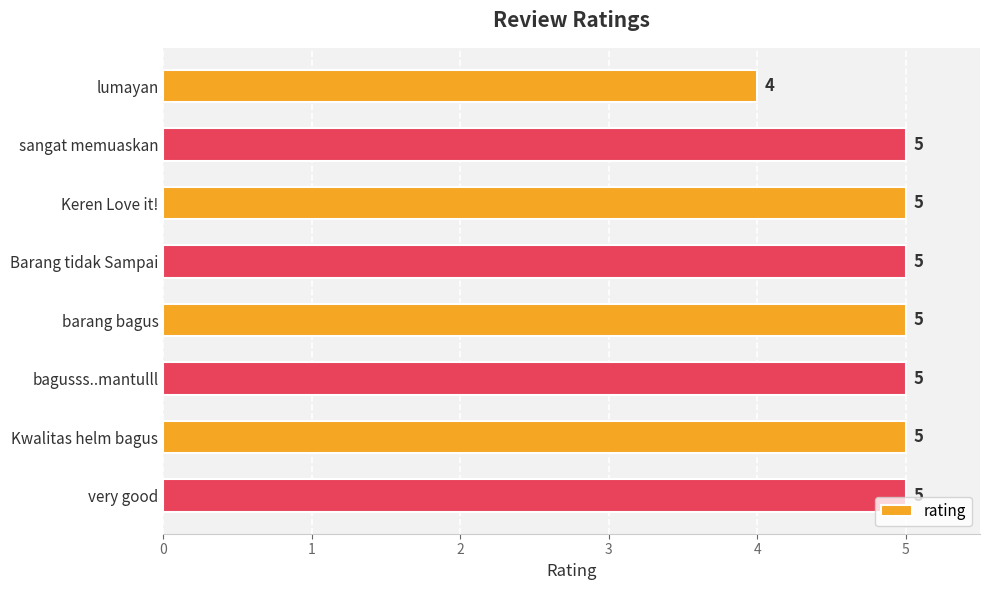

What is the minimum value shown in the chart?

4